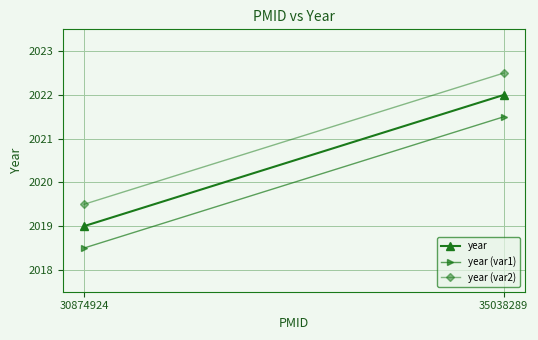

Count the year (var2) values in the range 2019 to 2022.

1